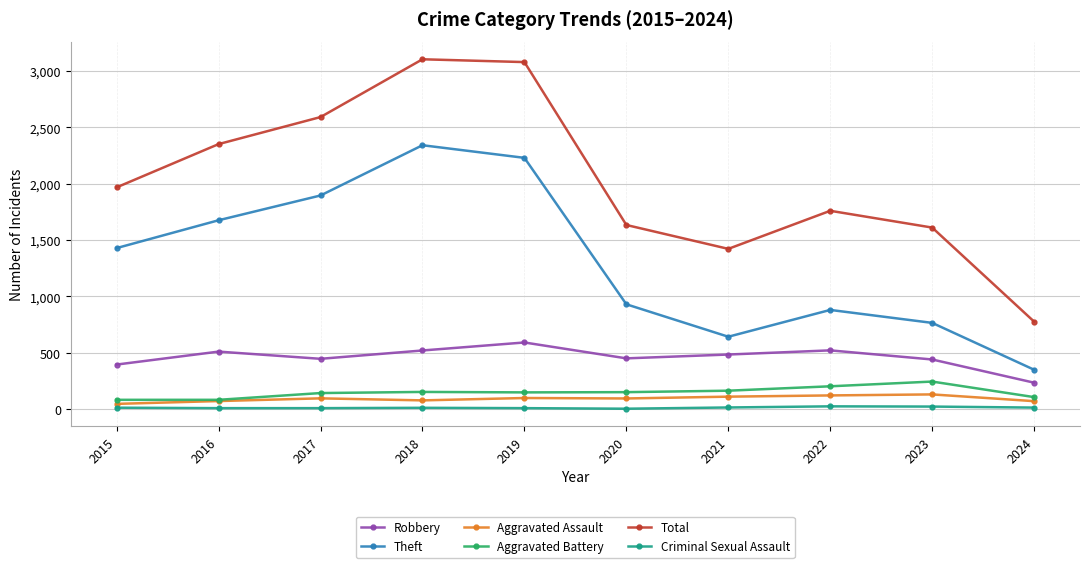

How many interior local peaks does the Theft series have?

2